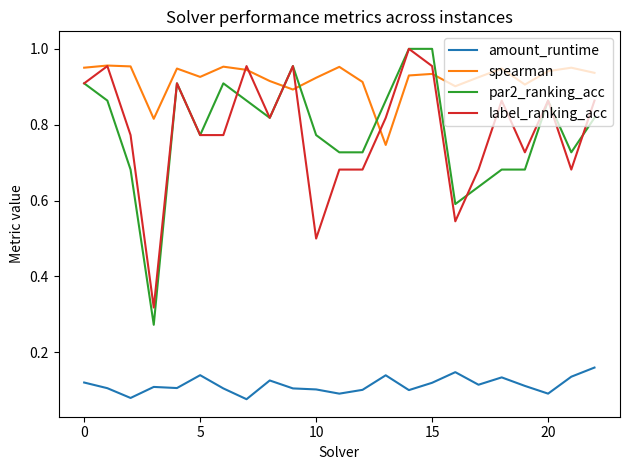

Which series has the largest total across all categories?

spearman